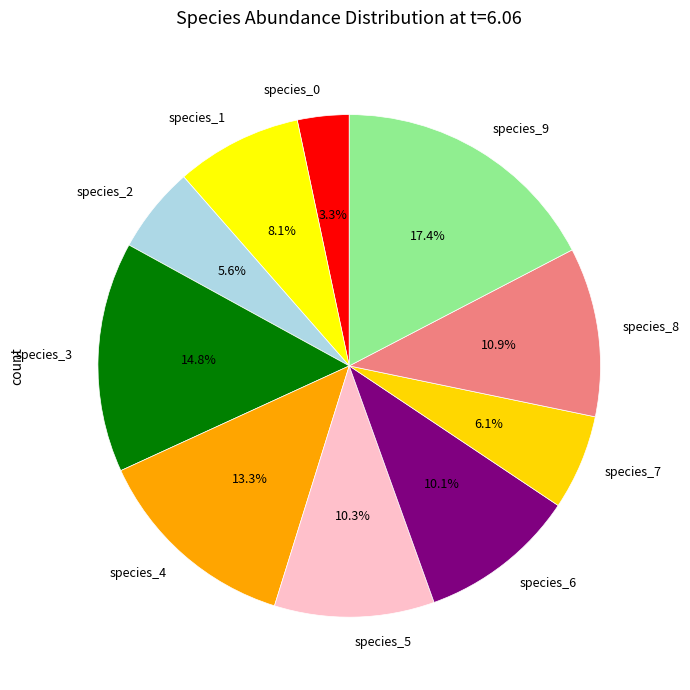

To the nearest percent, what is the combined percentage of species_4 and species_9?

31%